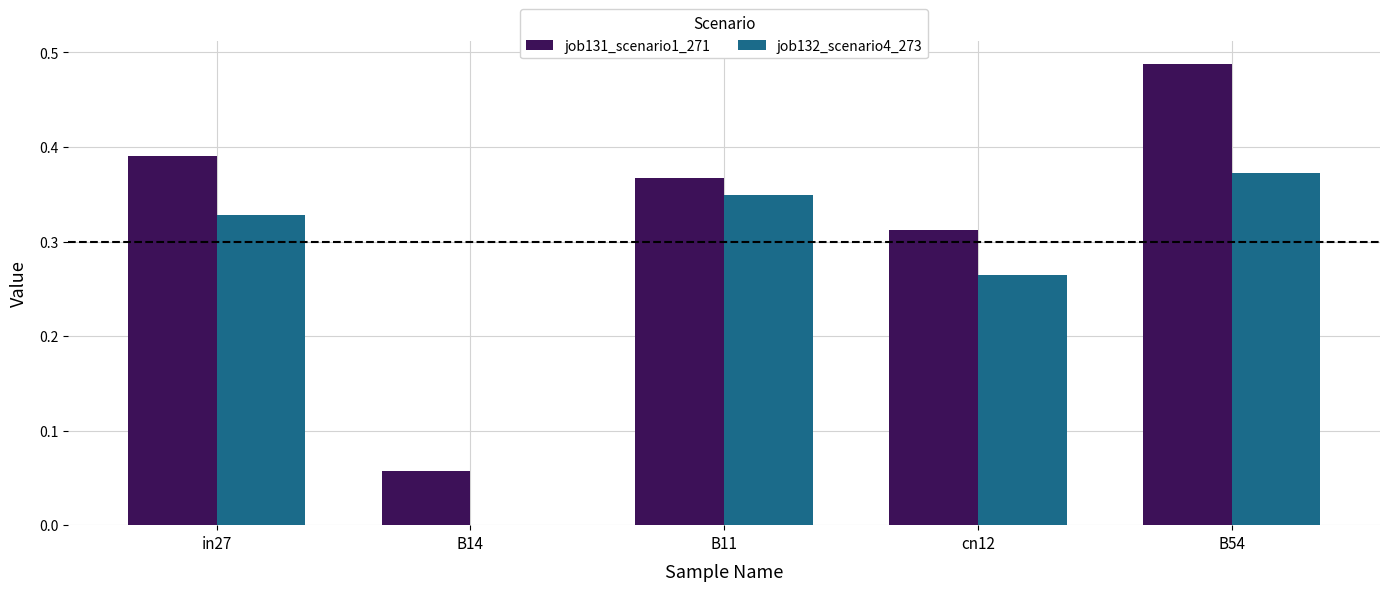

At which category does the chart reach its peak across all series?

B54